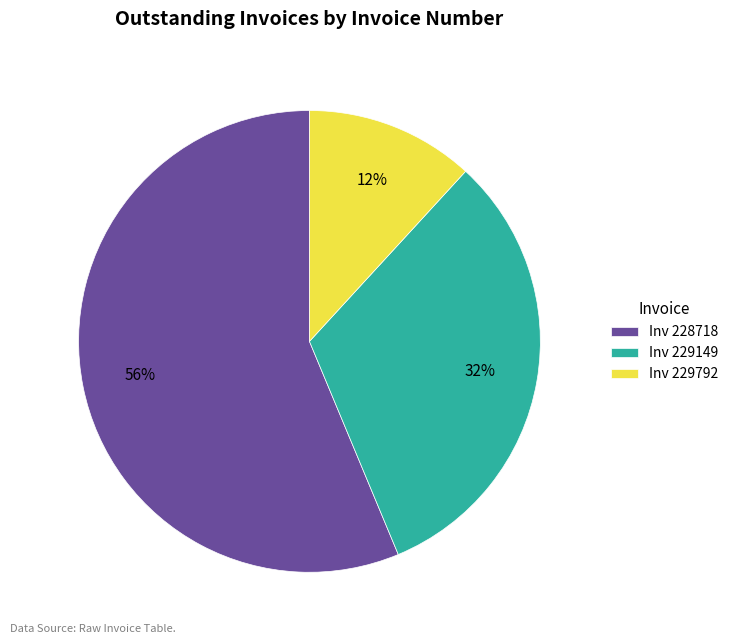

To the nearest percent, what is the difference between the Inv 228718 and Inv 229792 slice percentages?

44%